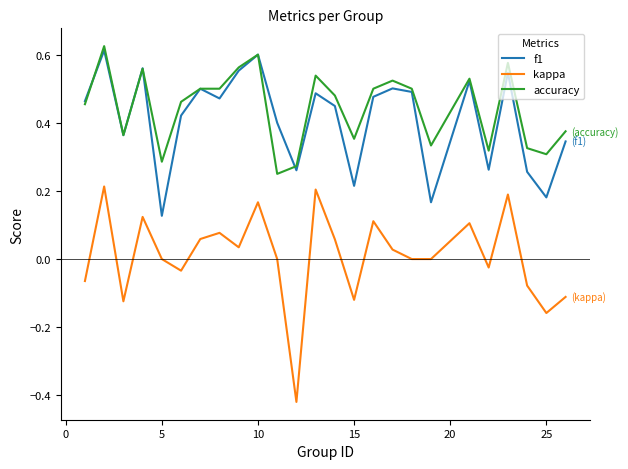

Which series has the largest range (max minus min)?

kappa